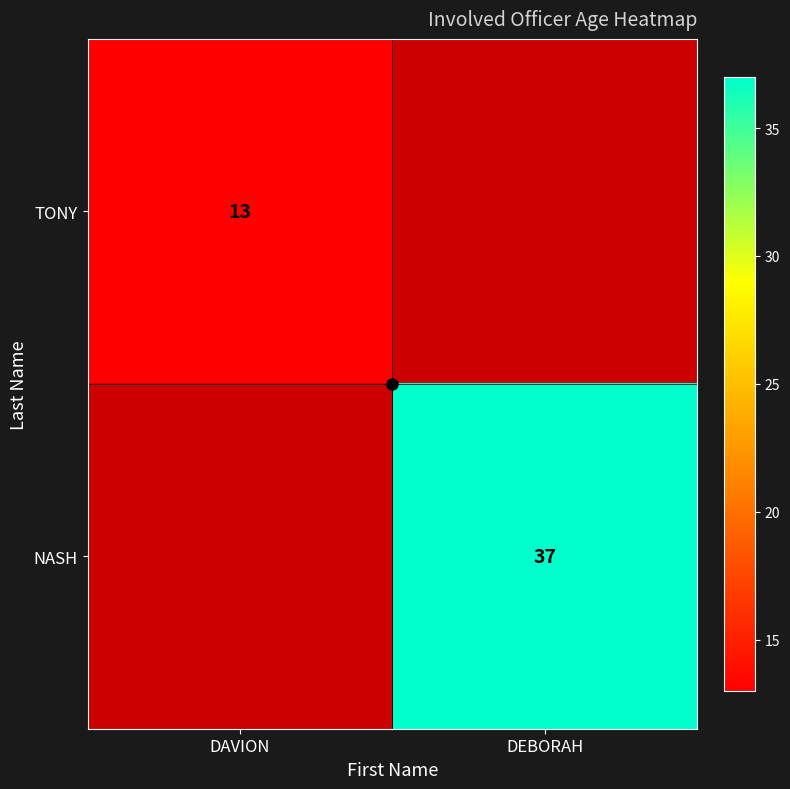

Which category has the highest value across all series?

DEBORAH